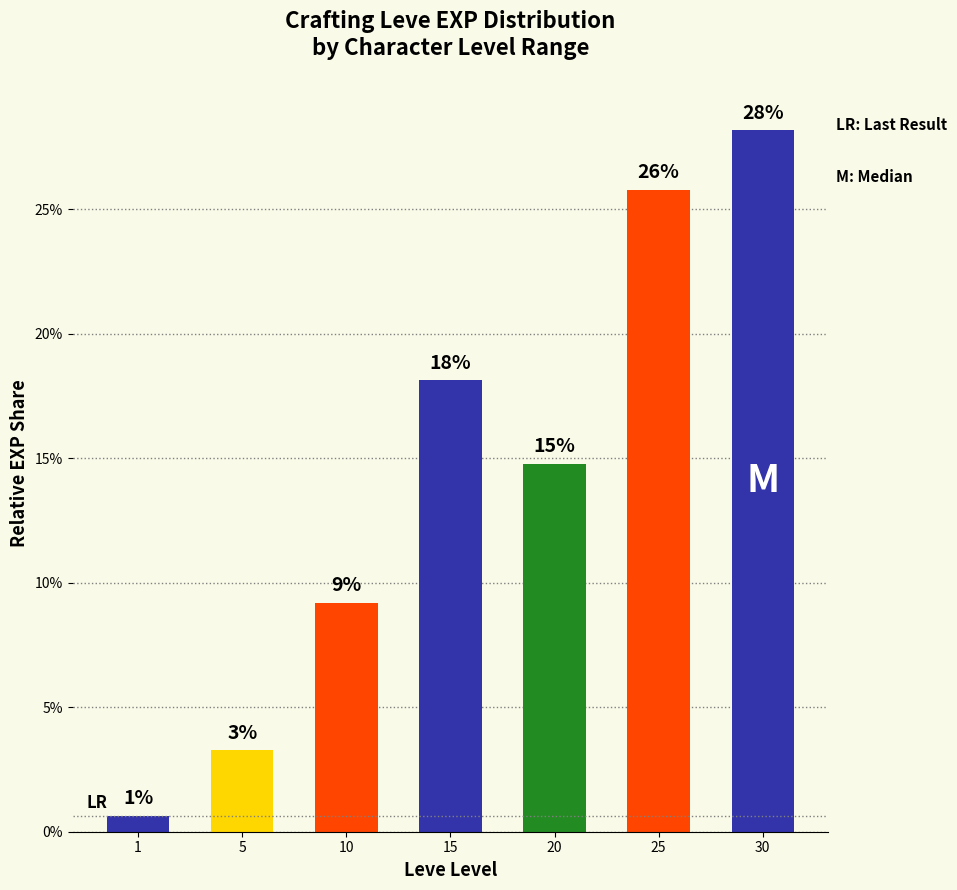

What is the change in value from 10 to 20?

+5.6